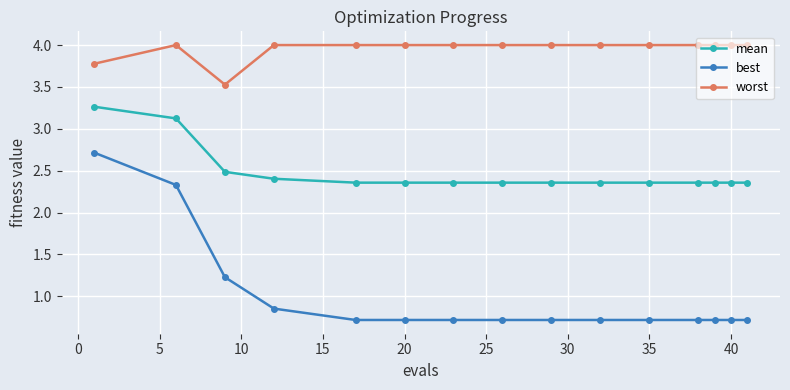

Which series has the widest spread of values?

best